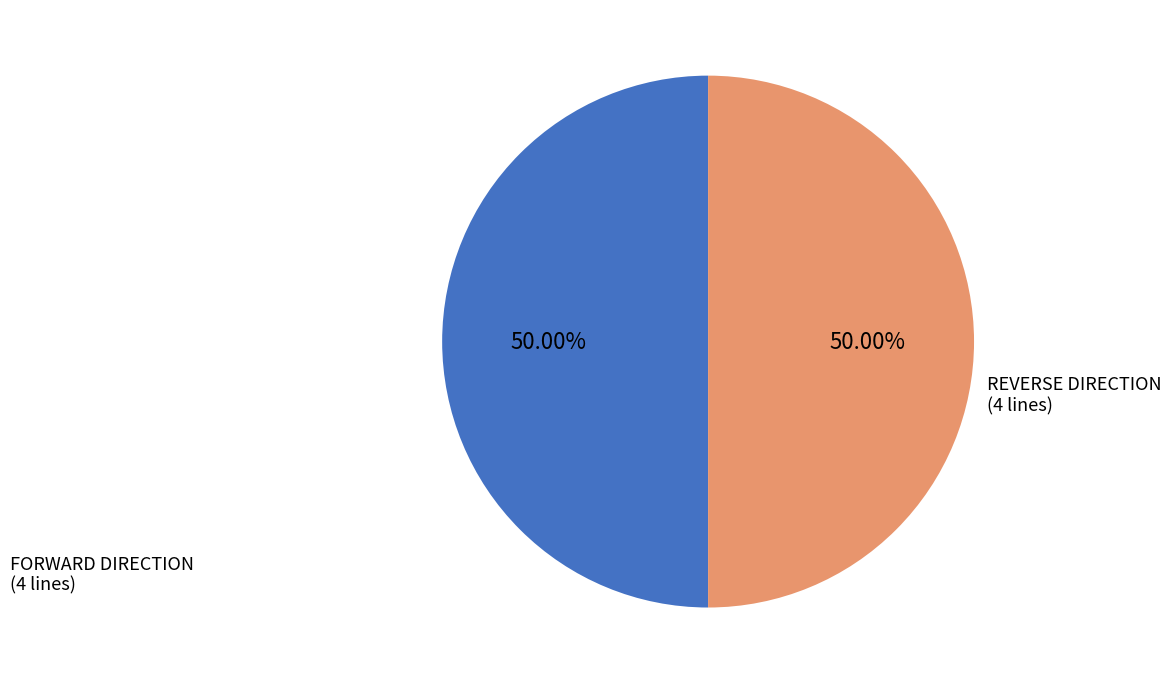

Approximately how many times larger is the value at FORWARD DIRECTION (4 lines) compared to REVERSE DIRECTION (4 lines)?

1.0